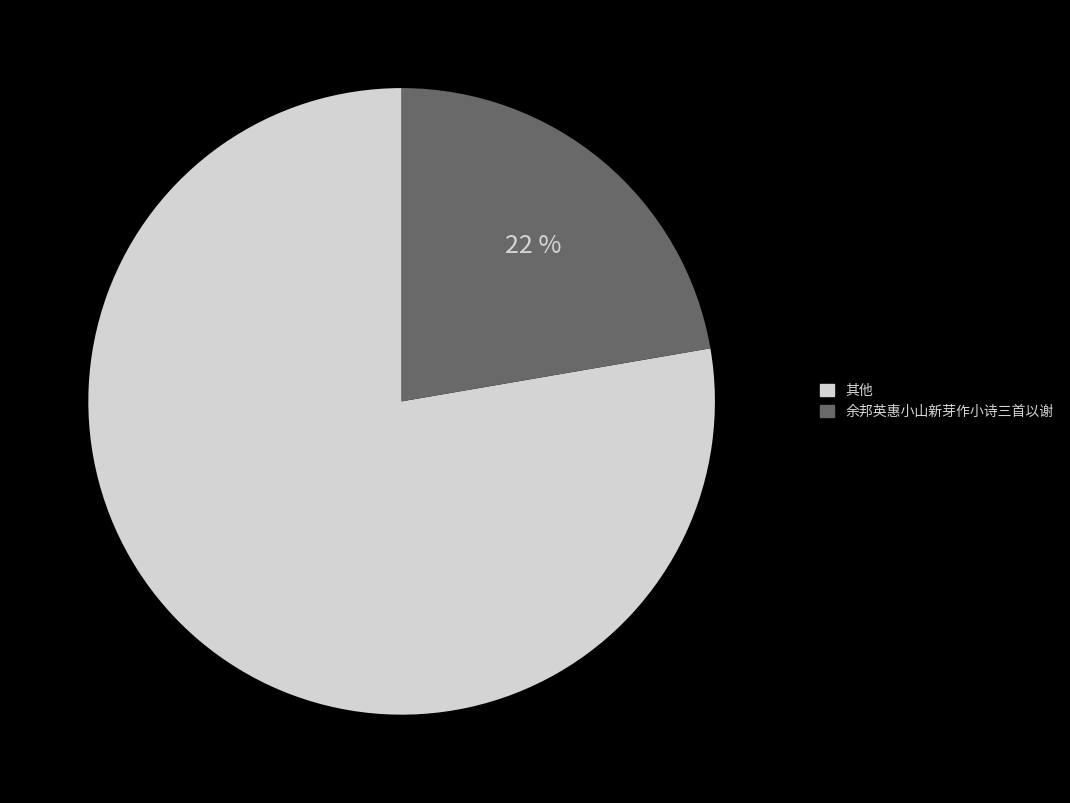

Does any single category account for the majority?

Yes